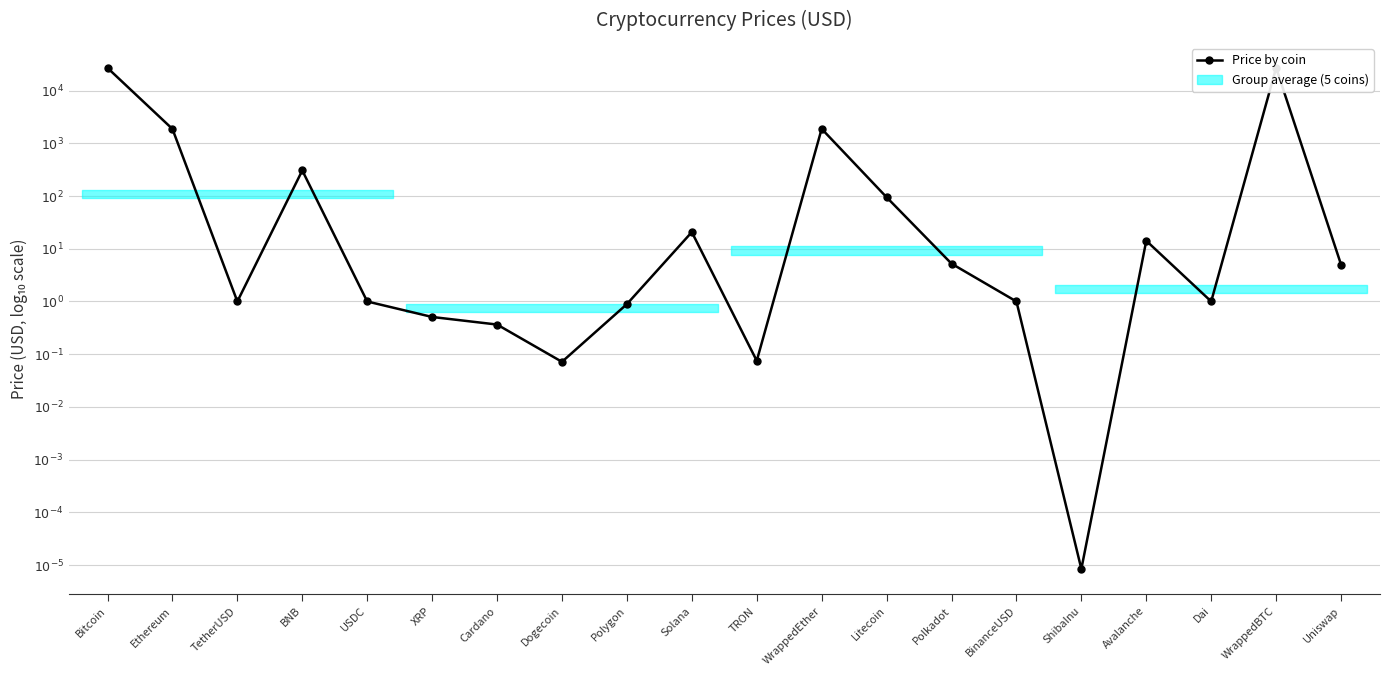

How many points are higher than both their immediate neighbors (excluding endpoints)?

5